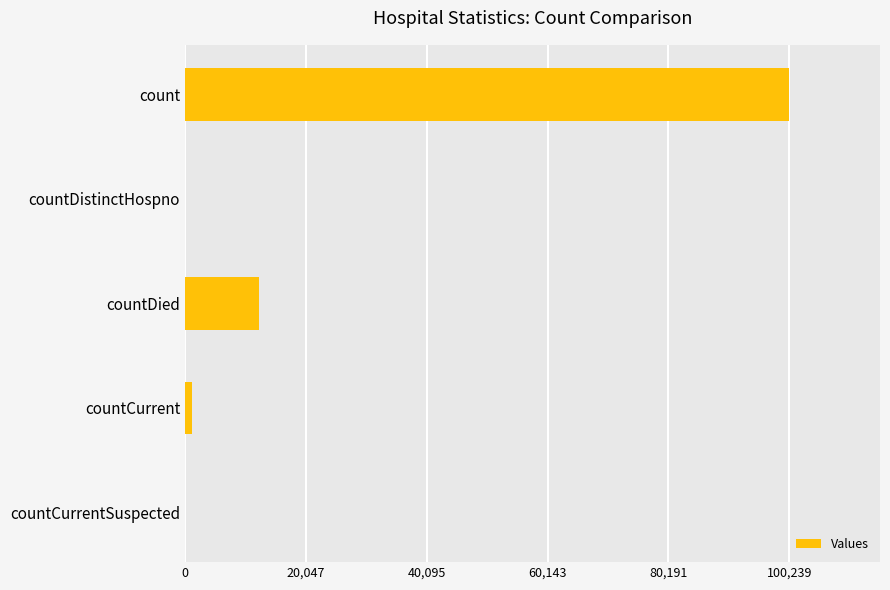

What is the sum of all values?

113670